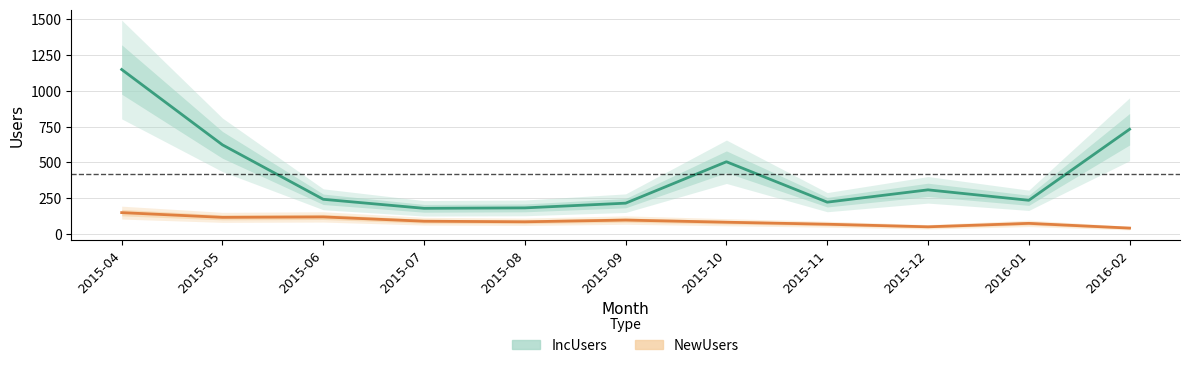

What position from the left is 2015-11?

8